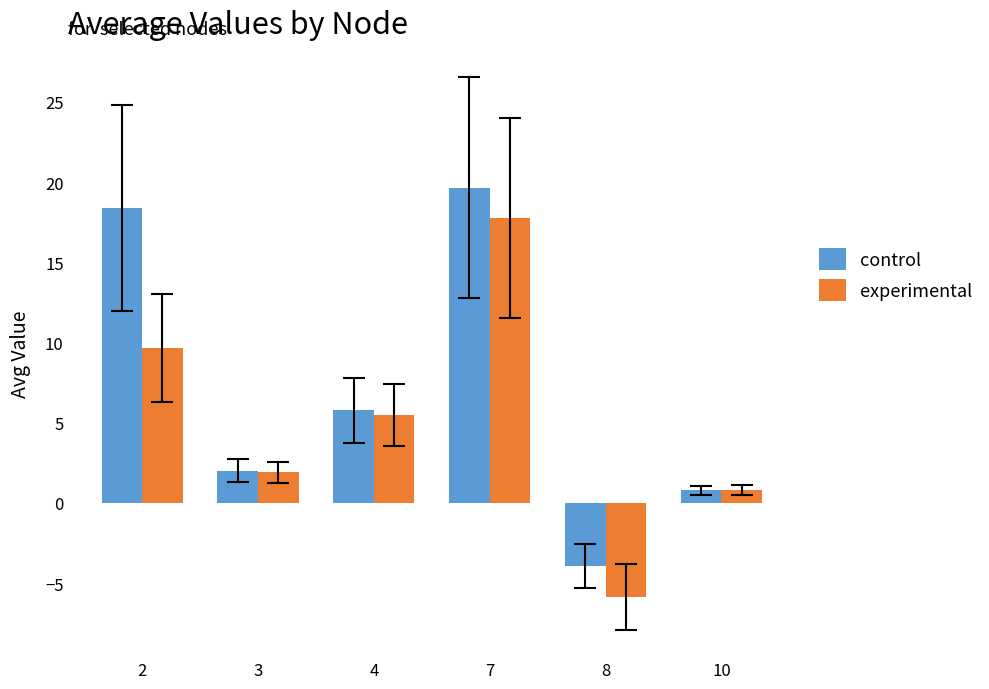

What is the minimum value shown in the chart?

-5.8